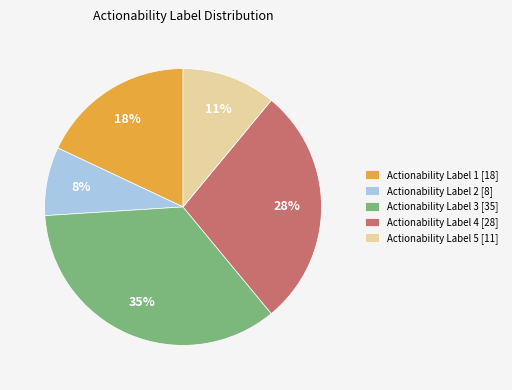

Approximately how many times larger is the value at Actionability Label 3 [35] compared to Actionability Label 1 [18]?

1.9